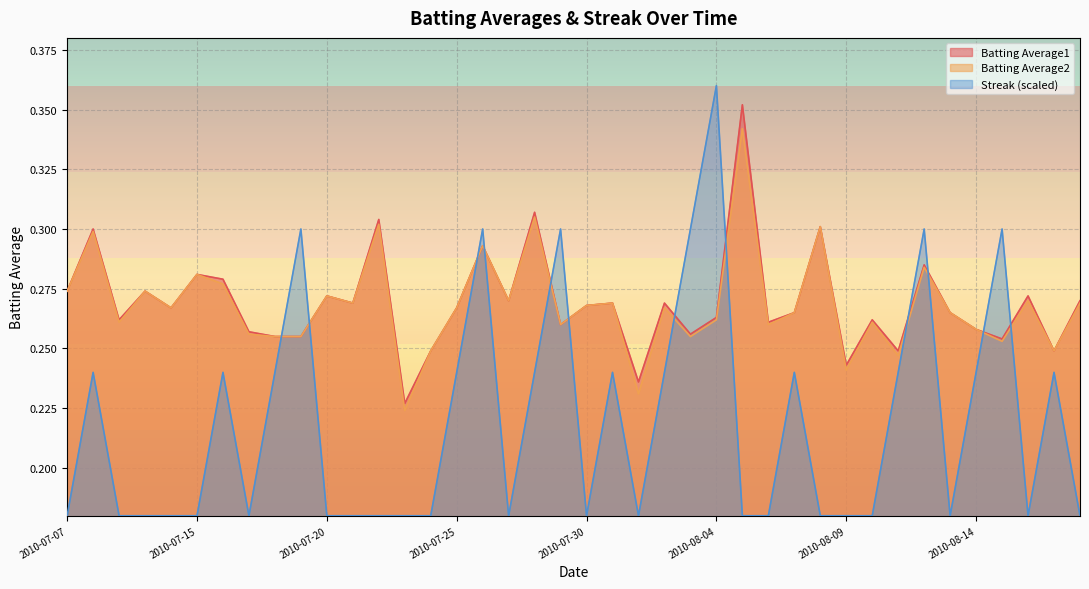

What is the total value across all series at 2010-08-11?

0.7